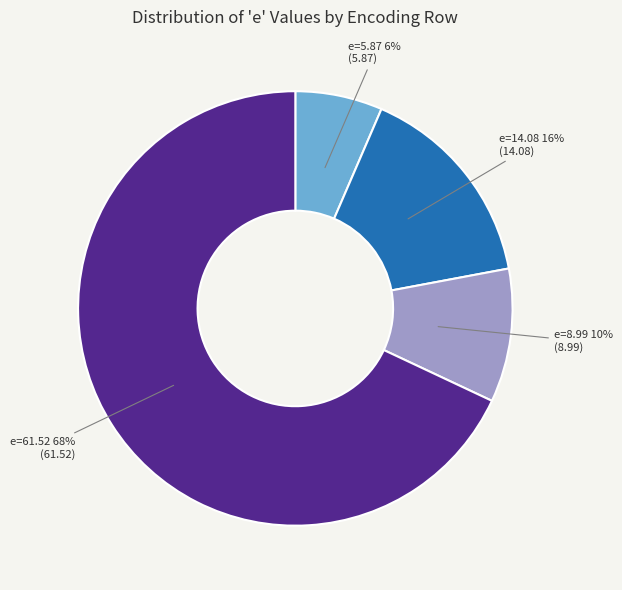

To the nearest percent, what is the average slice percentage?

25%